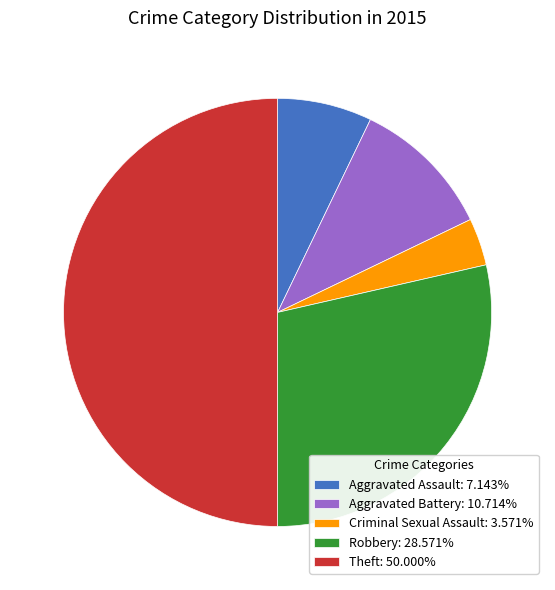

True or false: Theft accounts for 50% of the total.

True